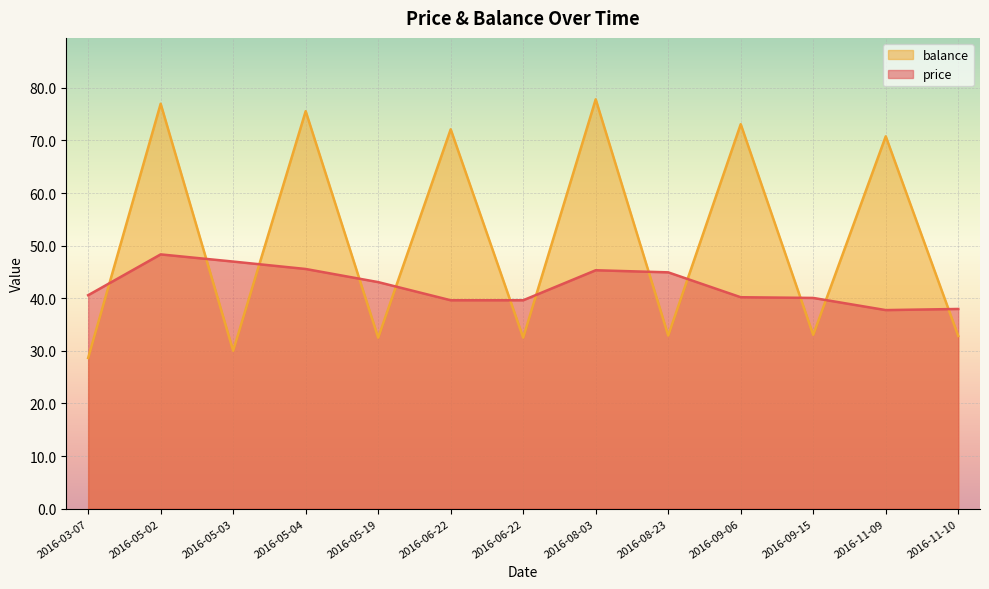

At which category does the chart reach its peak across all series?

2016-08-03